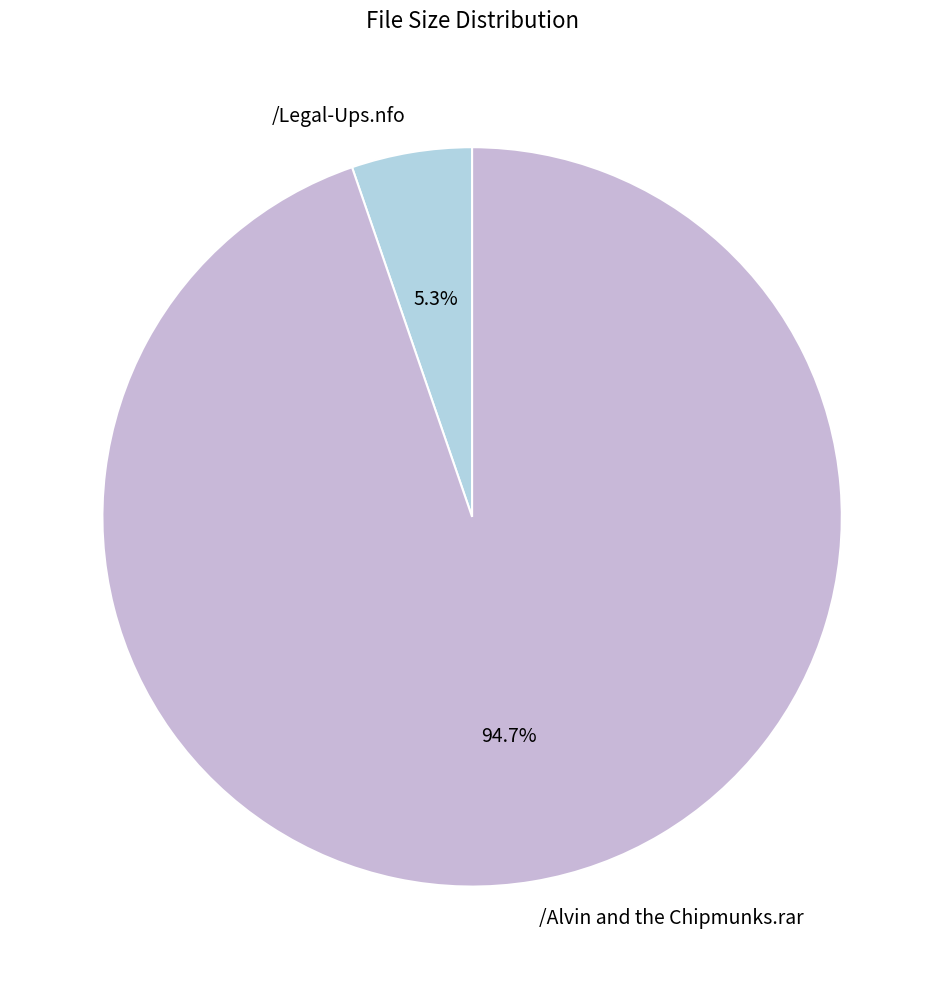

To the nearest percent, what percentage of the pie is /Legal-Ups.nfo?

5%